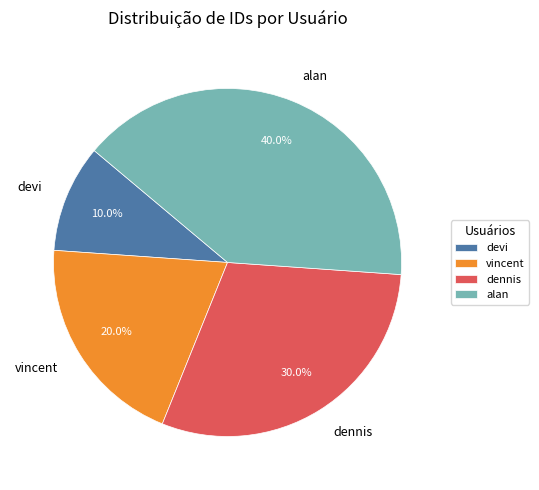

Between vincent and alan, which is larger?

alan